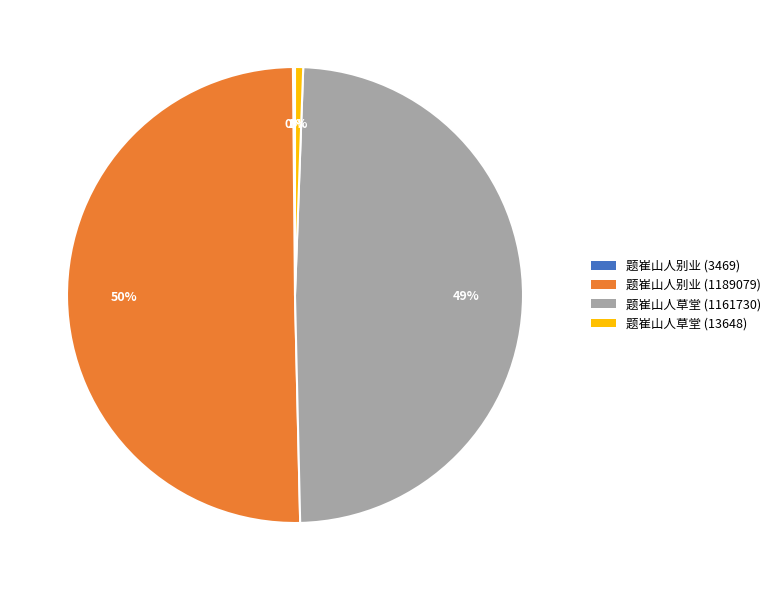

Between 题崔山人别业 (1189079) and 题崔山人草堂 (13648), which is larger?

题崔山人别业 (1189079)